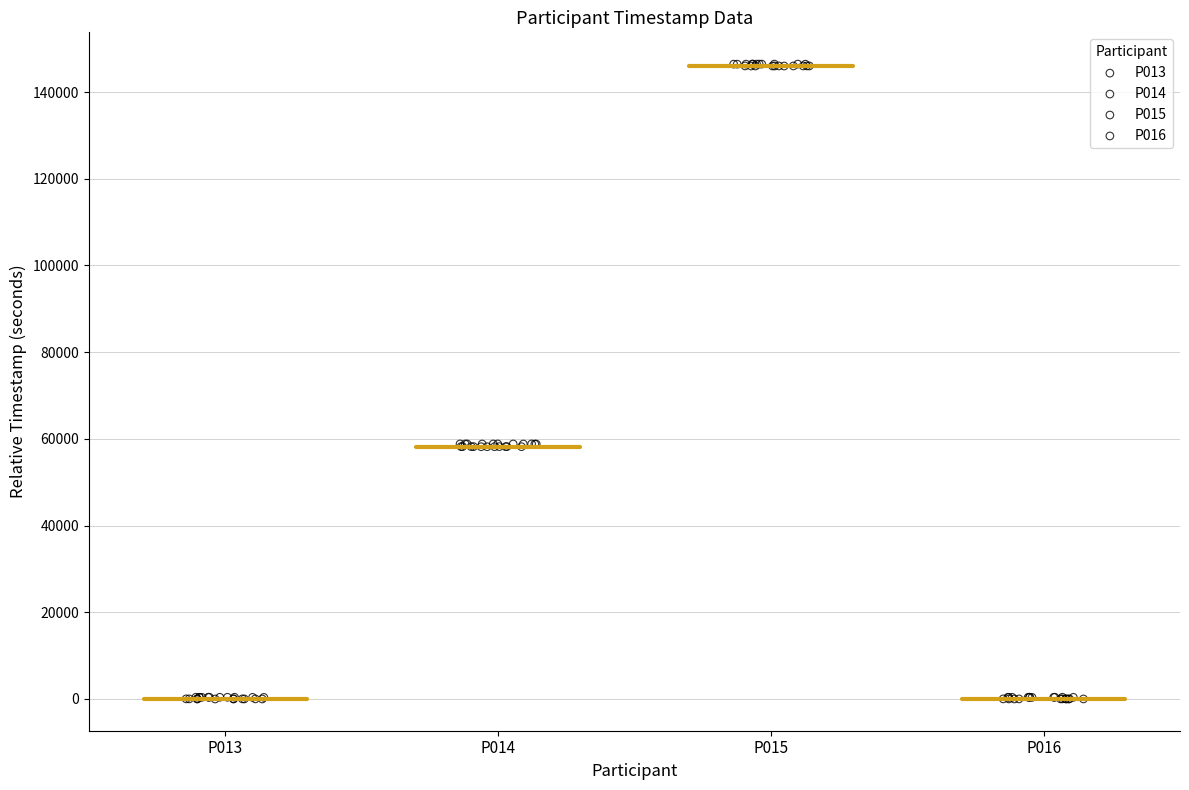

Which series contains the highest Y value?

P015